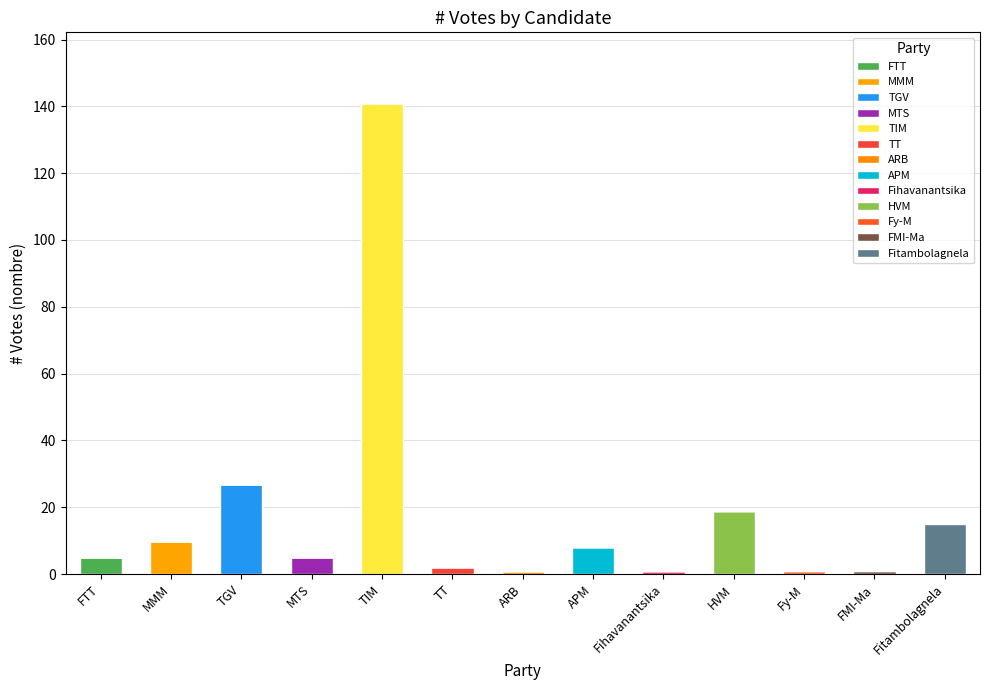

Does the chart contain stacked bars?

Yes